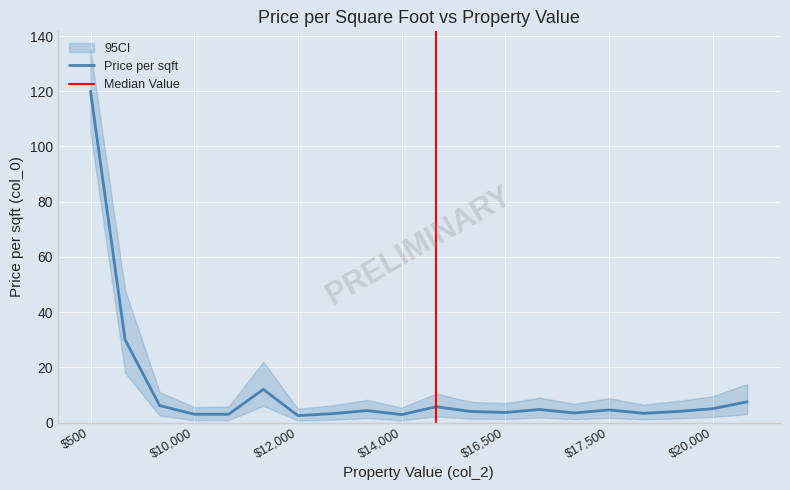

What is the maximum value for Price per sqft?

120.0